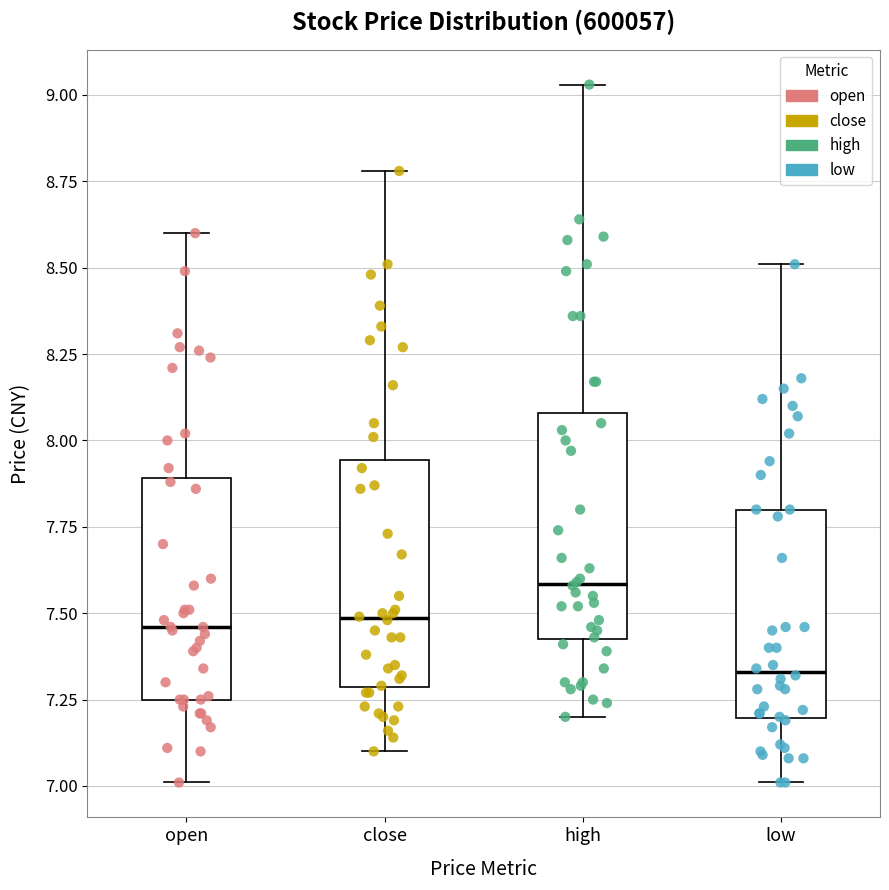

Which box's median line is the highest?

high